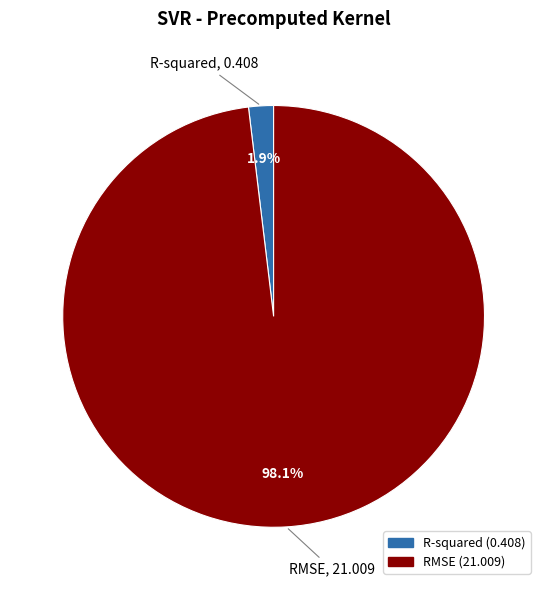

Between RMSE and R-squared, which is larger?

RMSE